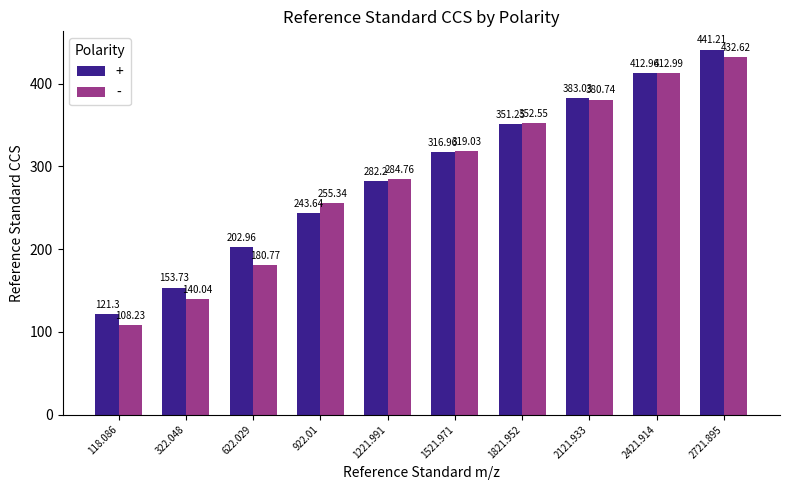

How many values in the + series exceed 316?

5